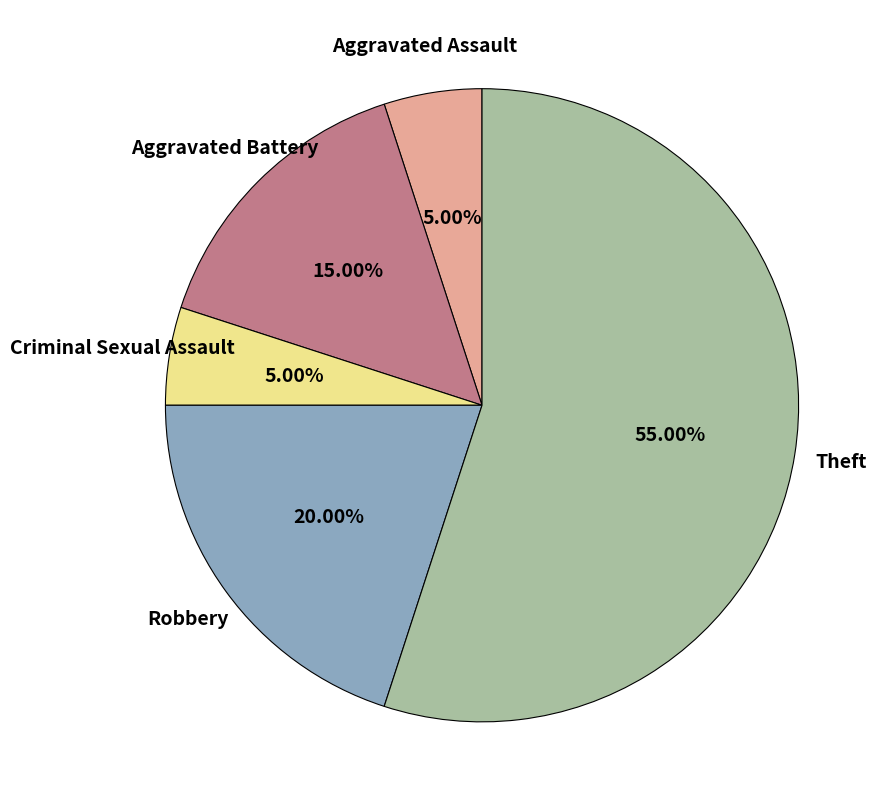

True or false: Aggravated Assault accounts for 15% of the total.

False